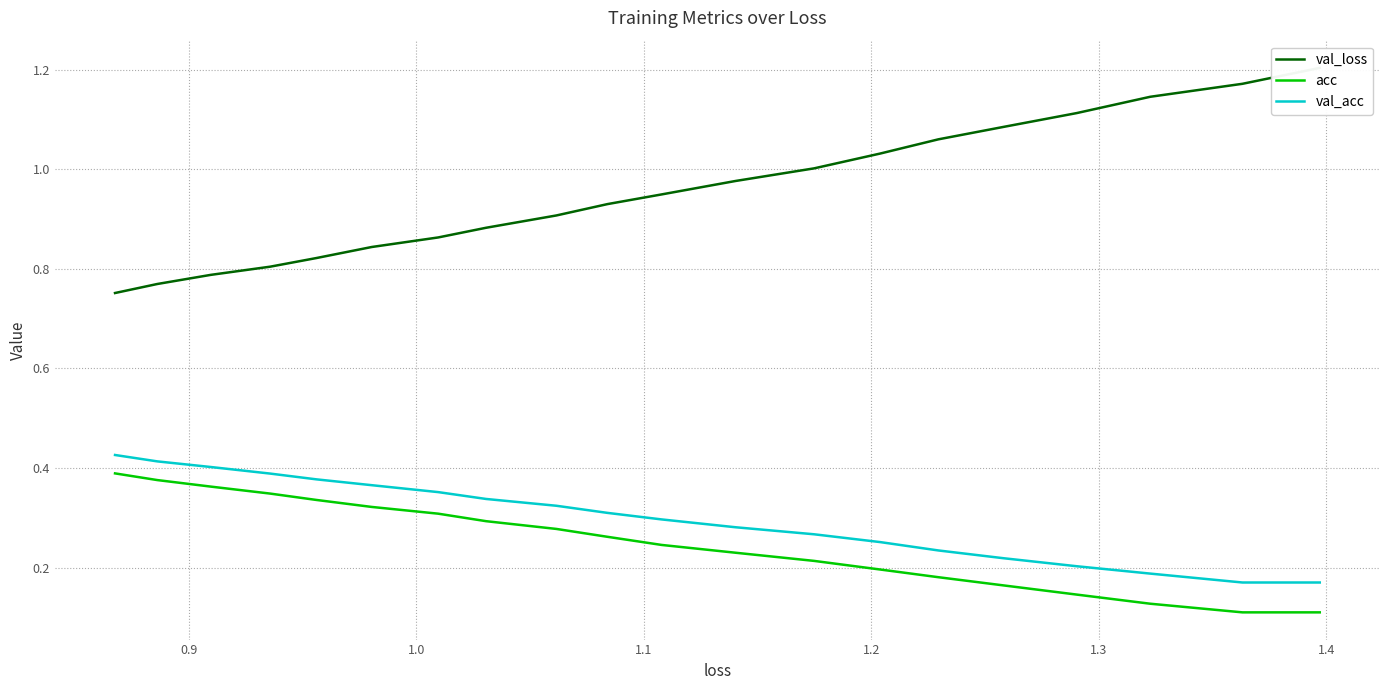

What is the total value across all series at 1.3?

1.5